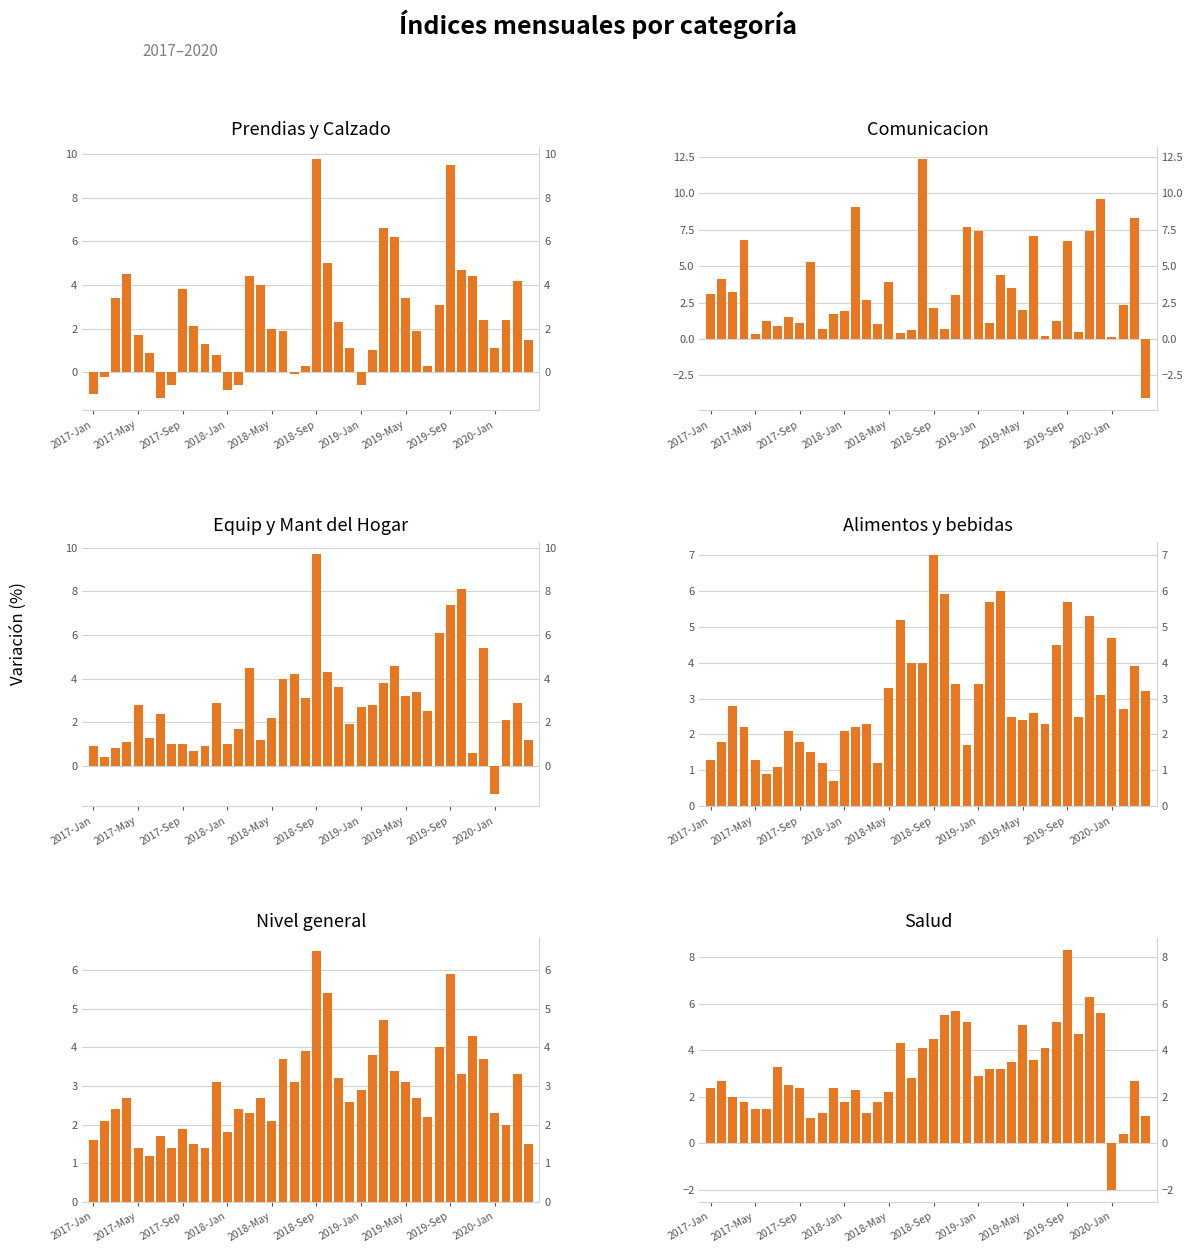

What position from the left is 11?

12